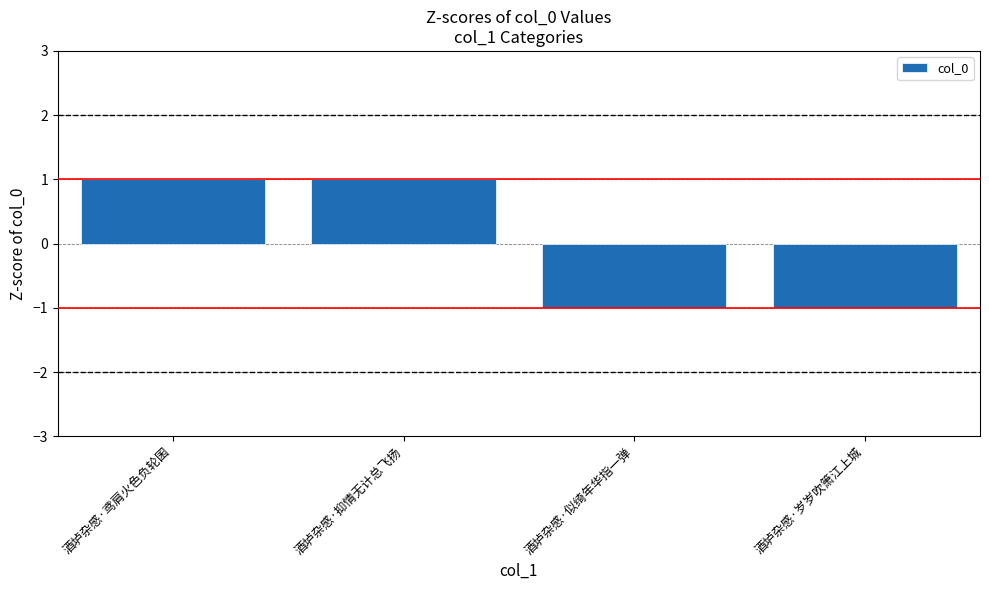

Are the bars horizontal?

No